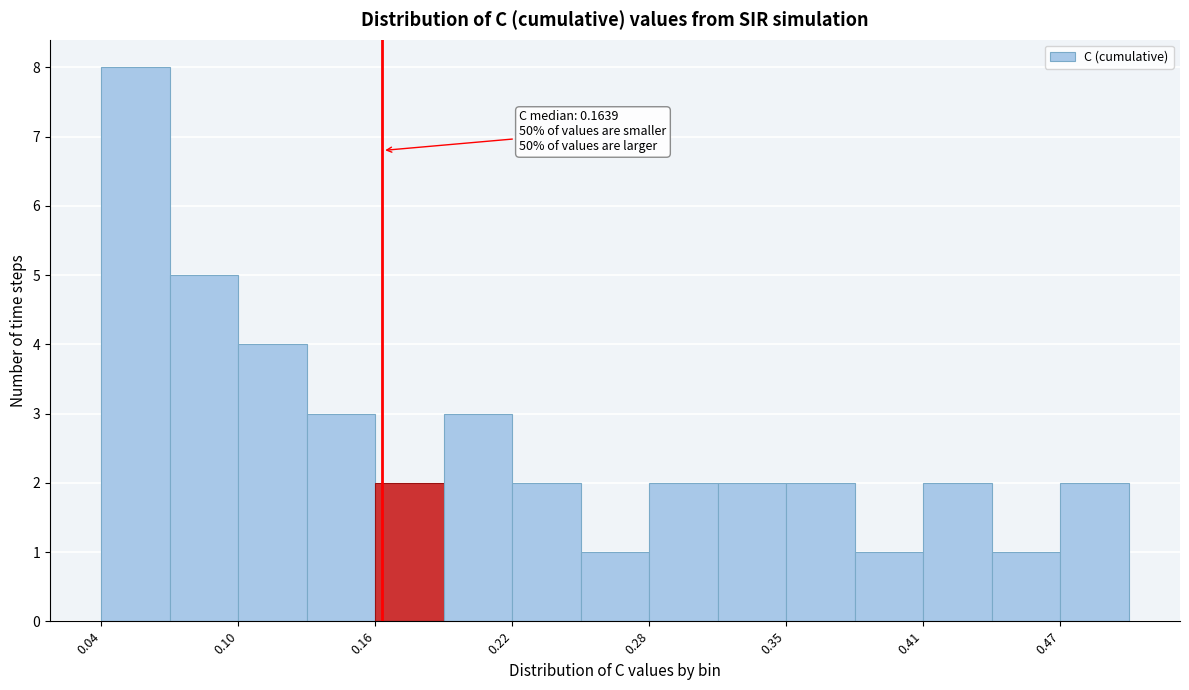

Around what value on the x-axis is the tallest bar? Give the approximate position of its centre, as read against the axis.

0.05